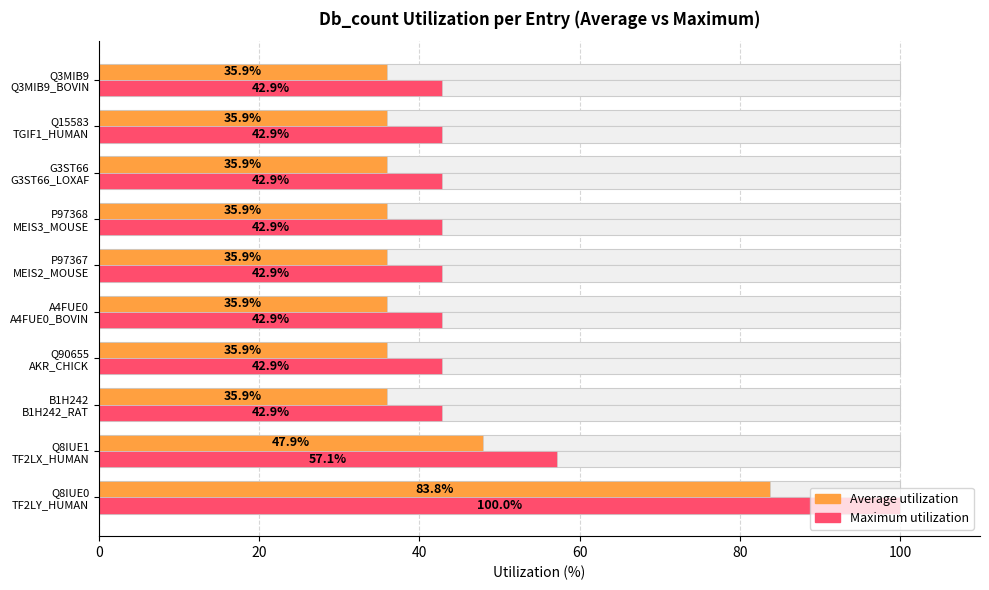

Are the bars grouped side by side (vs. stacked)?

Yes